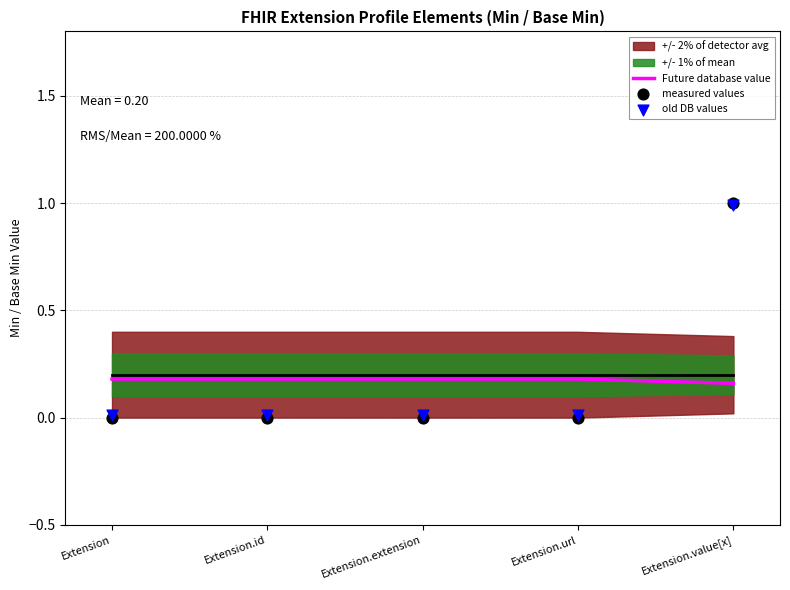

Is the value of Future database value at Extension.id greater than the value of old DB values at Extension.id?

Yes